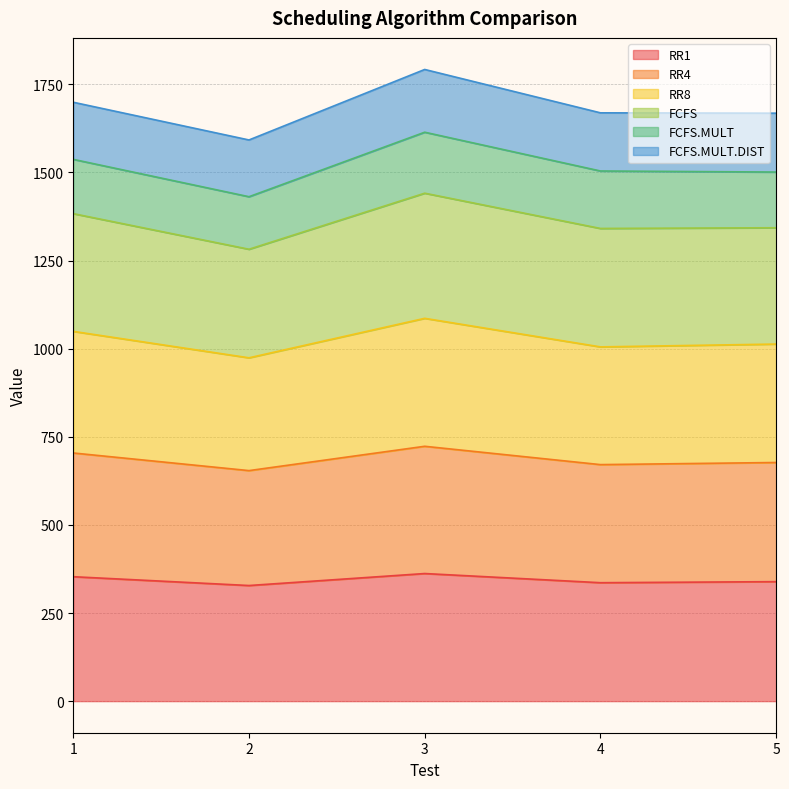

What is the total value across all series at 1?

1699